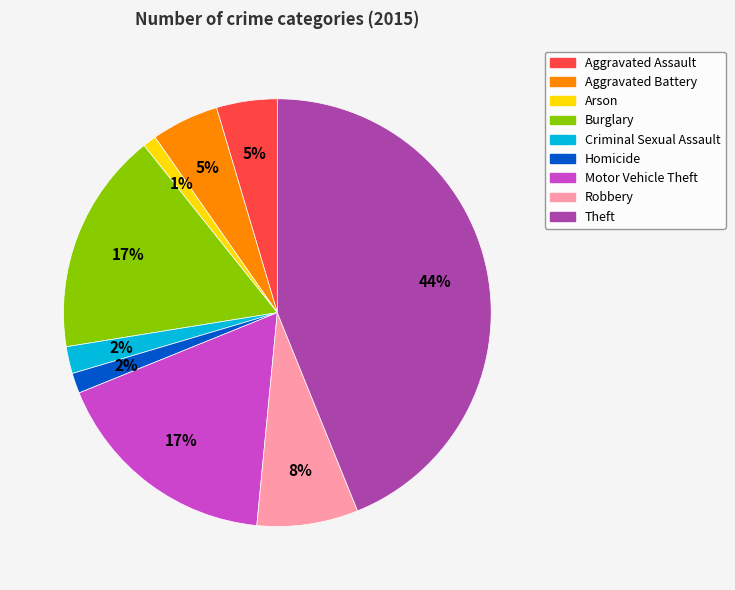

Does Burglary represent more than half of the total?

No